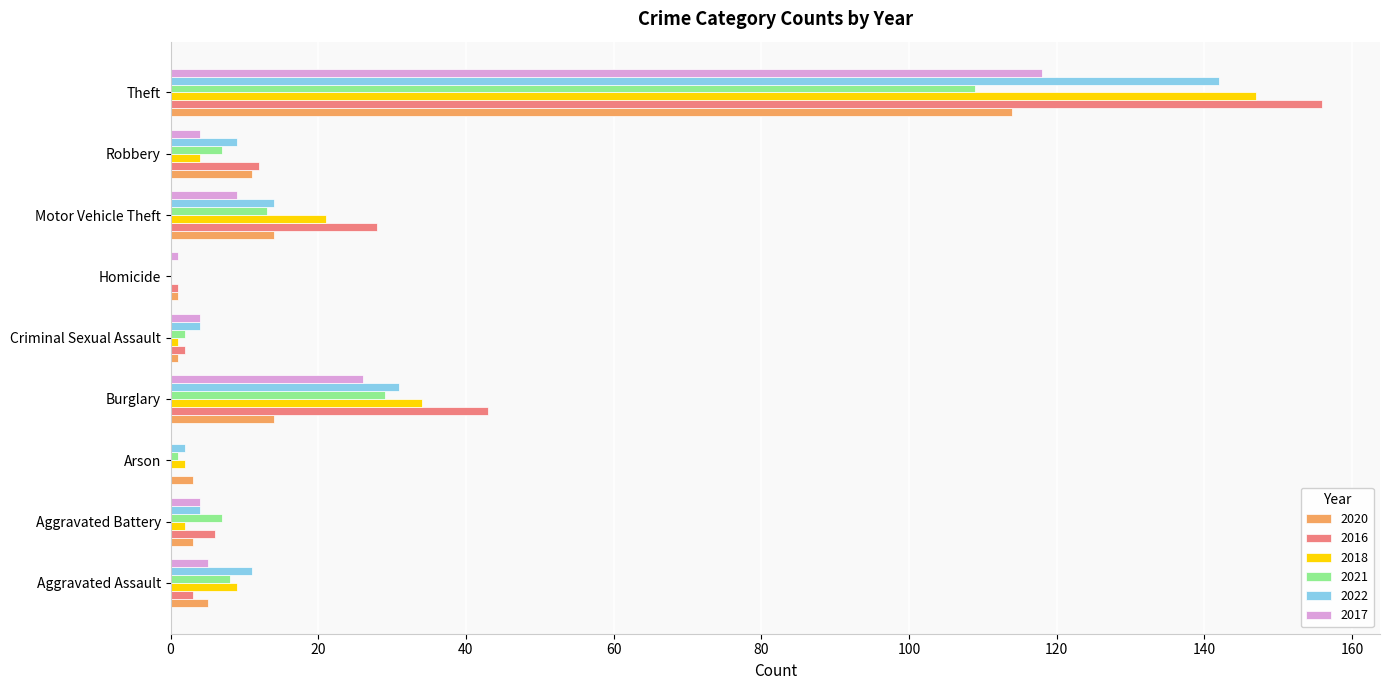

Which category has the highest value across all series?

Theft